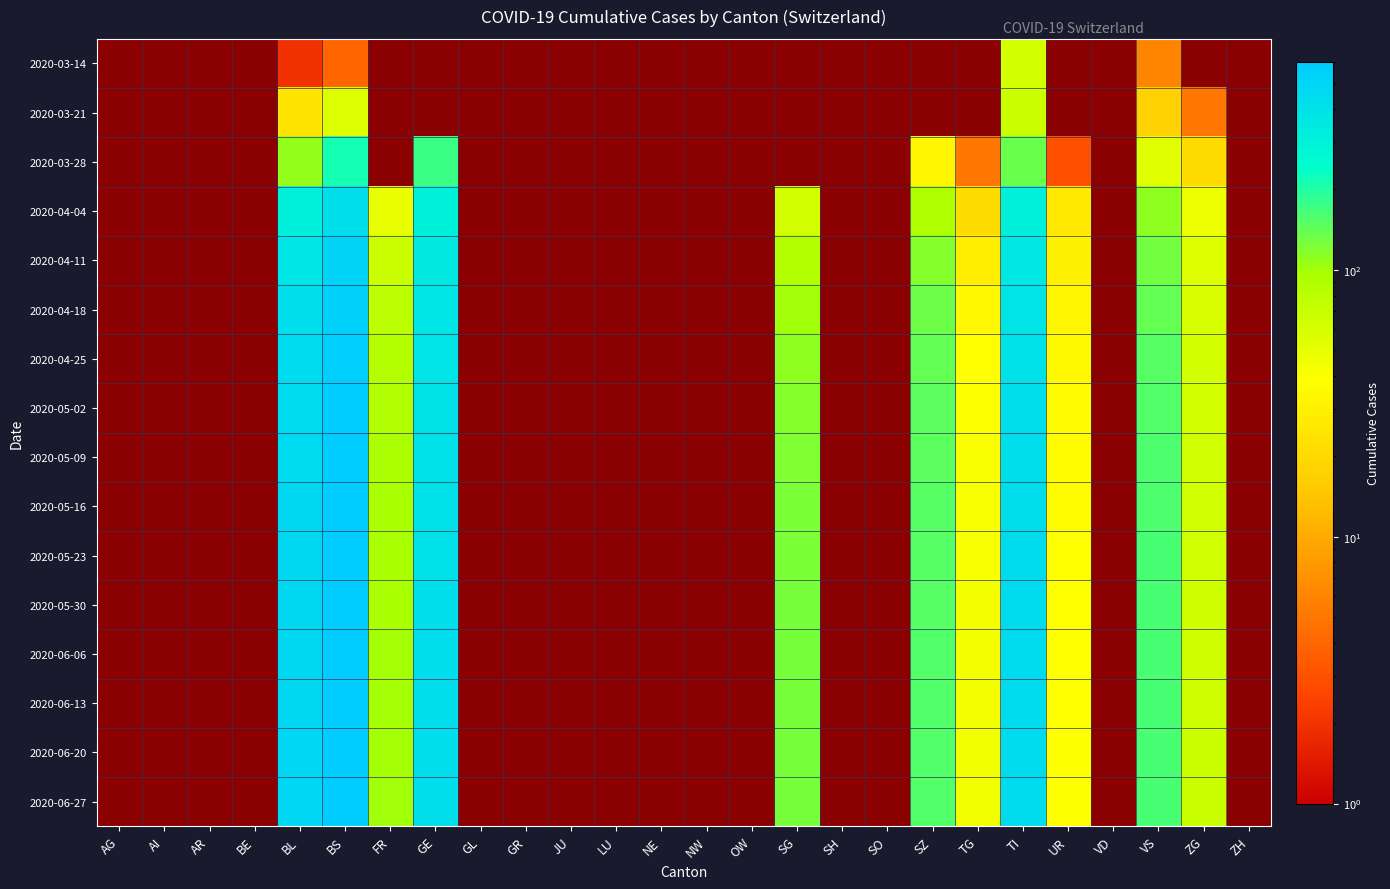

The value of 2020-04-04 at TI is 485.6. True or false?

False